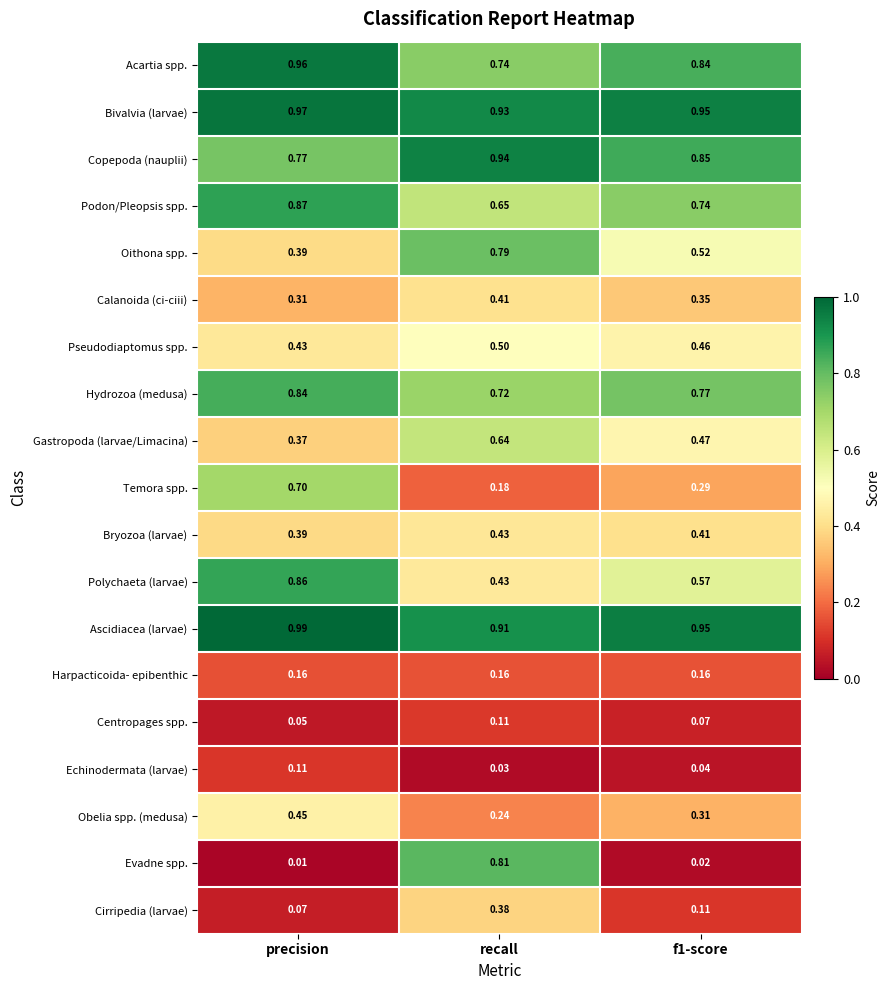

Is the value of Harpacticoida- epibenthic at precision greater than the value of Calanoida (ci-ciii) at f1-score?

No